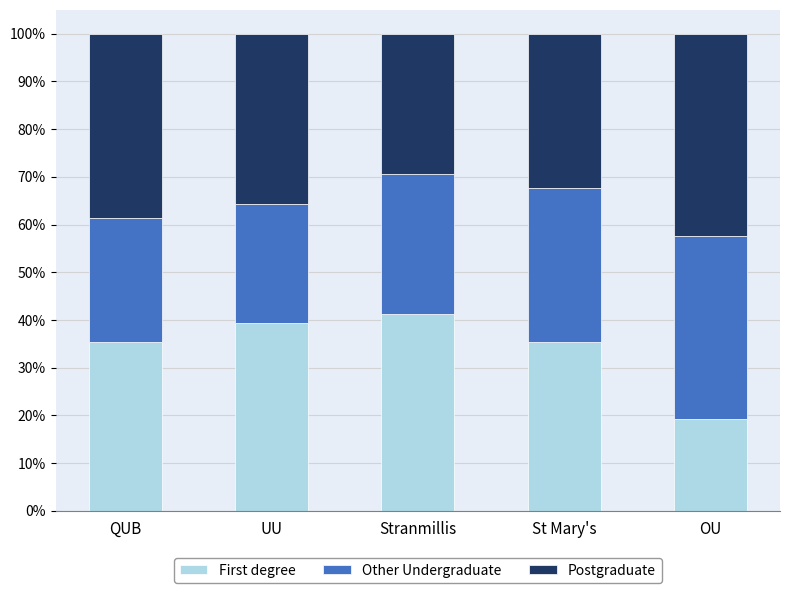

Are the bars grouped side by side (vs. stacked)?

No